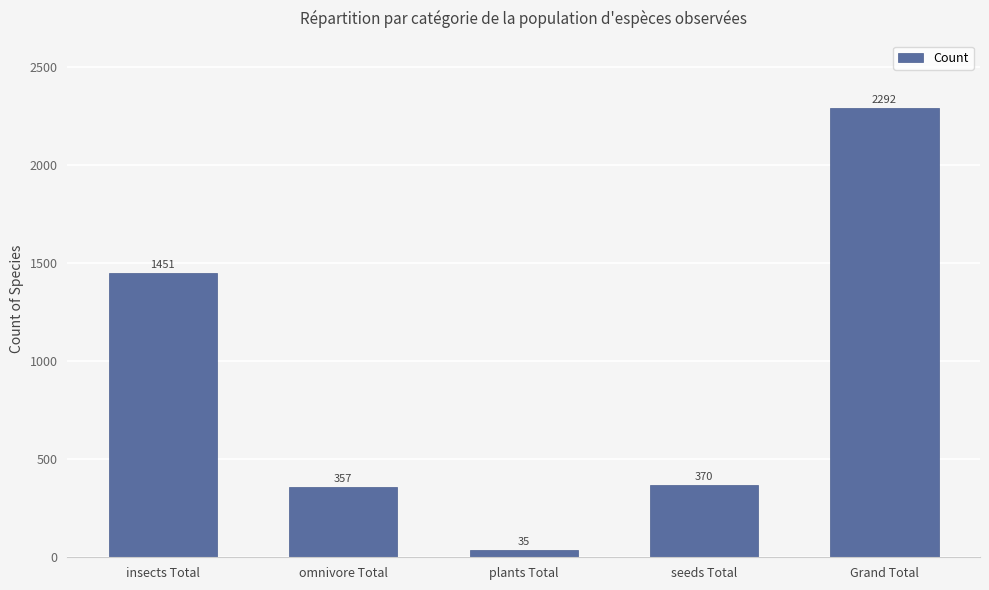

How many distinct data groups are displayed?

1